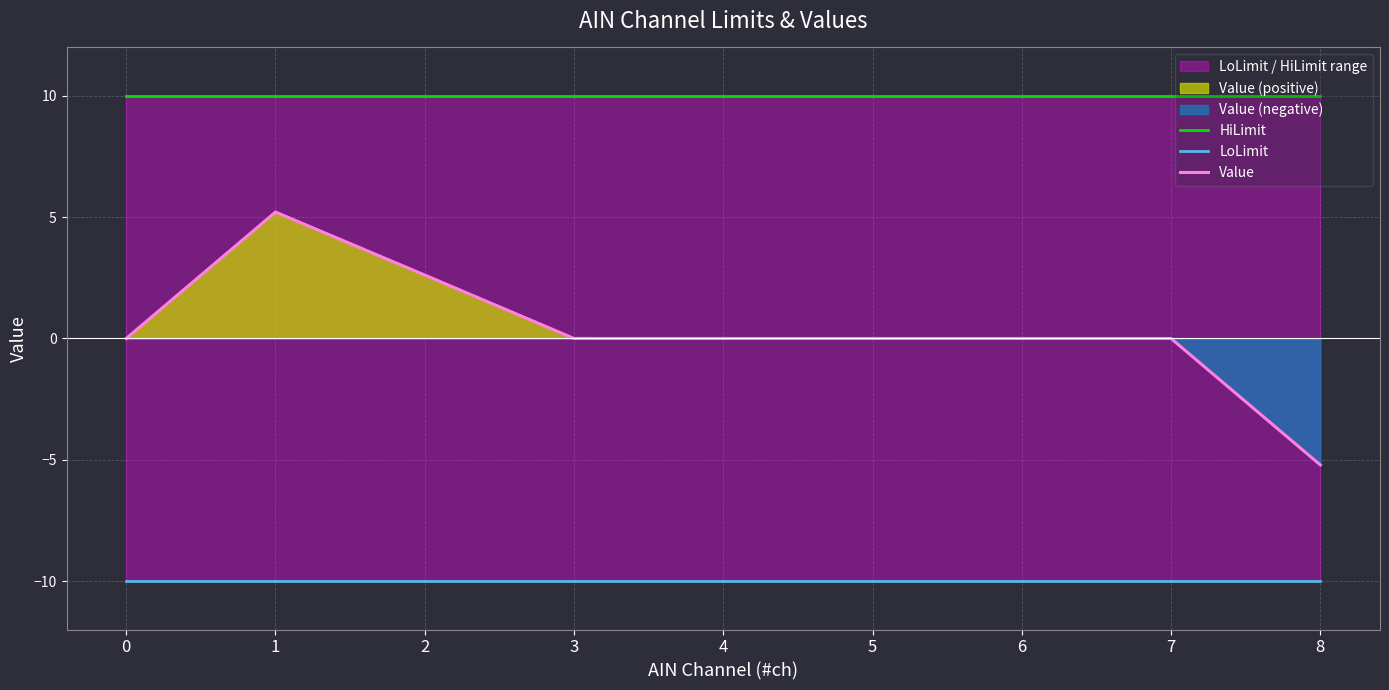

What is the spread (max minus min) of values at 8?

20.0